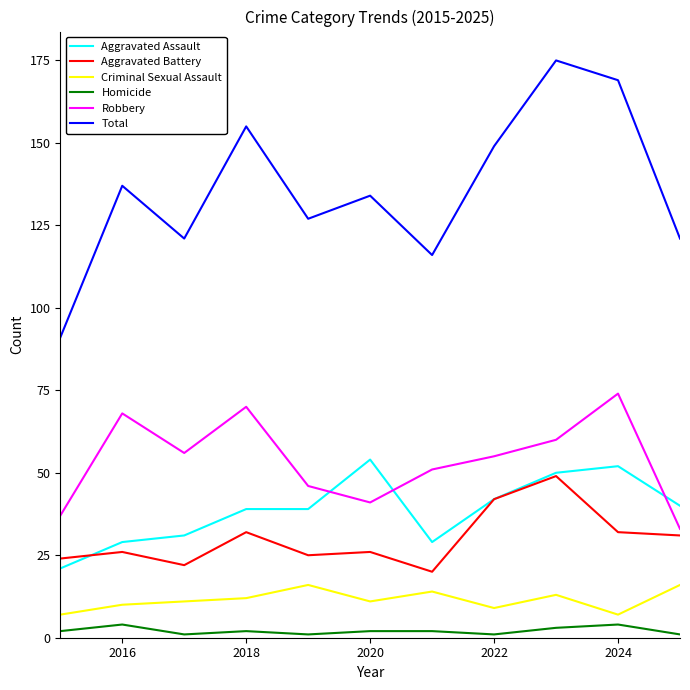

Which series has the largest total across all categories?

Total